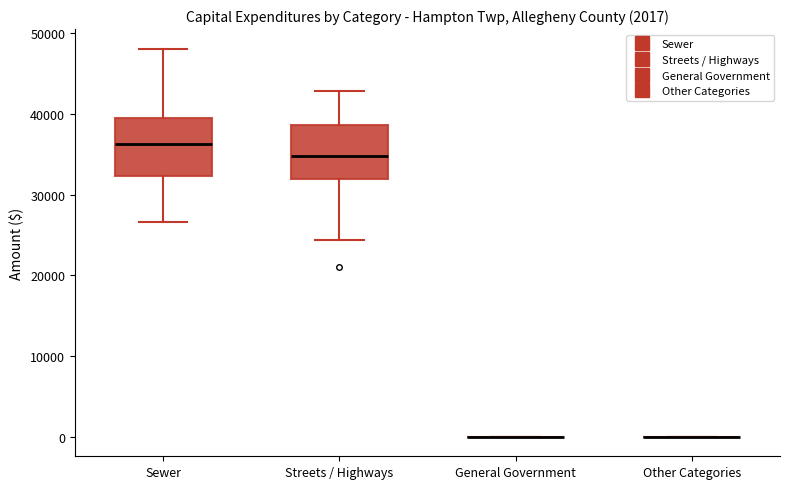

Reading left to right, read every box against the y-axis: the position of its median line, the range the box covers, and the ends of its whiskers. The values are not printed on the chart, so give them approximately, as read against the axis.

Sewer: median 36000, box 32000 to 39000, whiskers 27000 to 48000
Streets / Highways: median 35000, box 32000 to 39000, whiskers 24000 to 43000
General Government: box collapsed to a line at 0, whiskers 0 to 0
Other Categories: box collapsed to a line at 0, whiskers 0 to 0